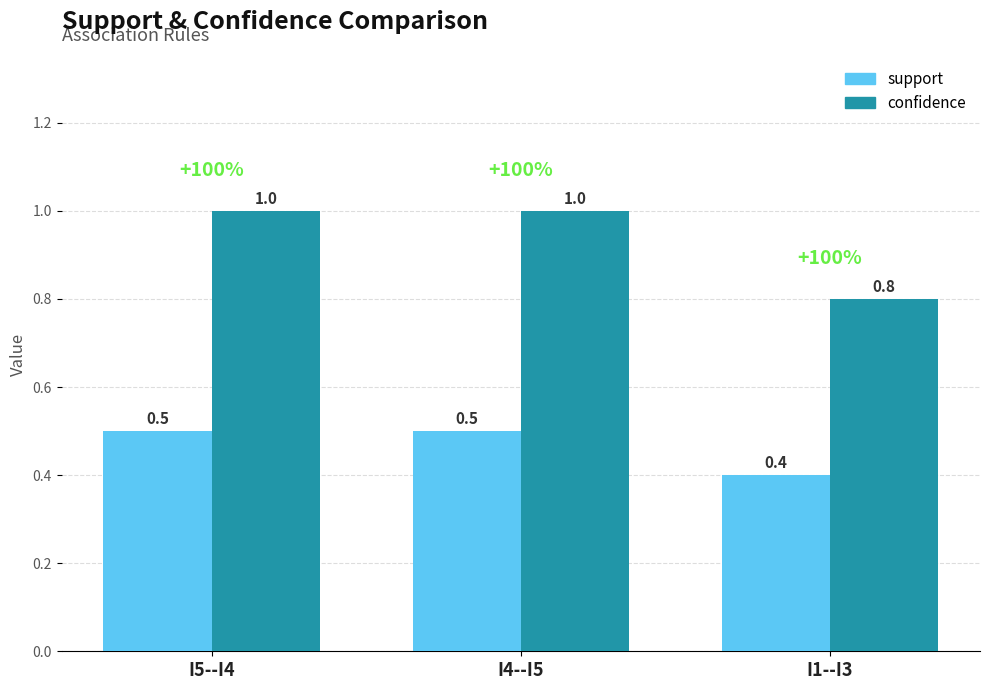

Reading right to left, list all the values displayed in this chart.

support: I1--I3=0.4	I4--I5=0.5	I5--I4=0.5
confidence: I1--I3=0.8	I4--I5=1.0	I5--I4=1.0